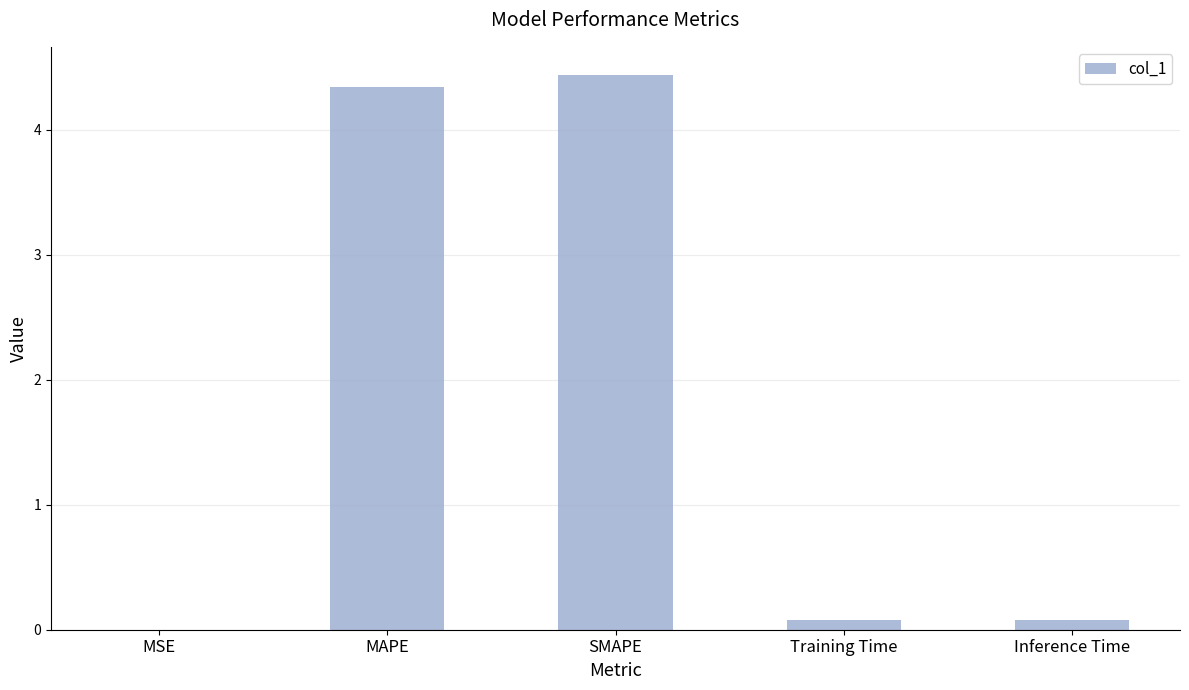

The value at SMAPE is 6.6. True or false?

False